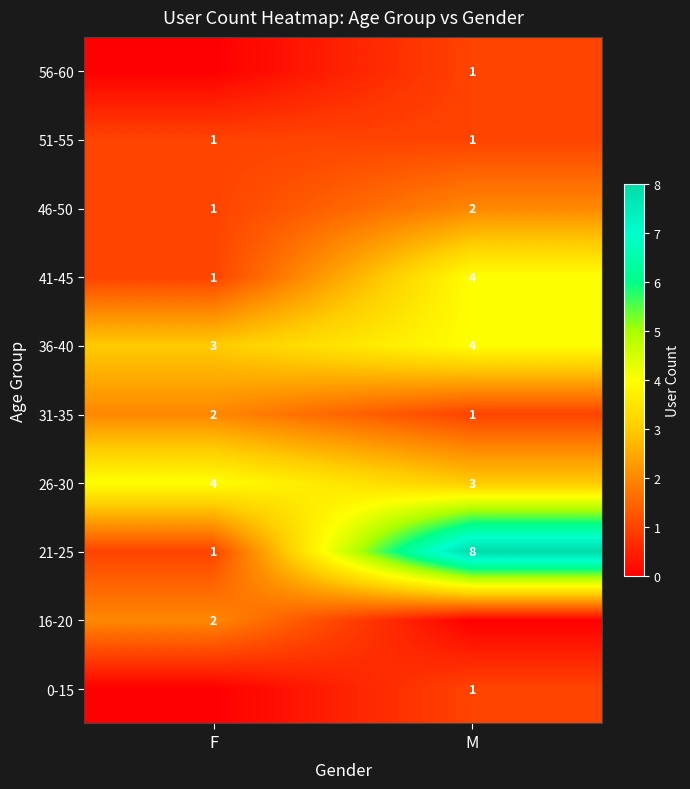

How many values in the 46-50 series are below 2?

1